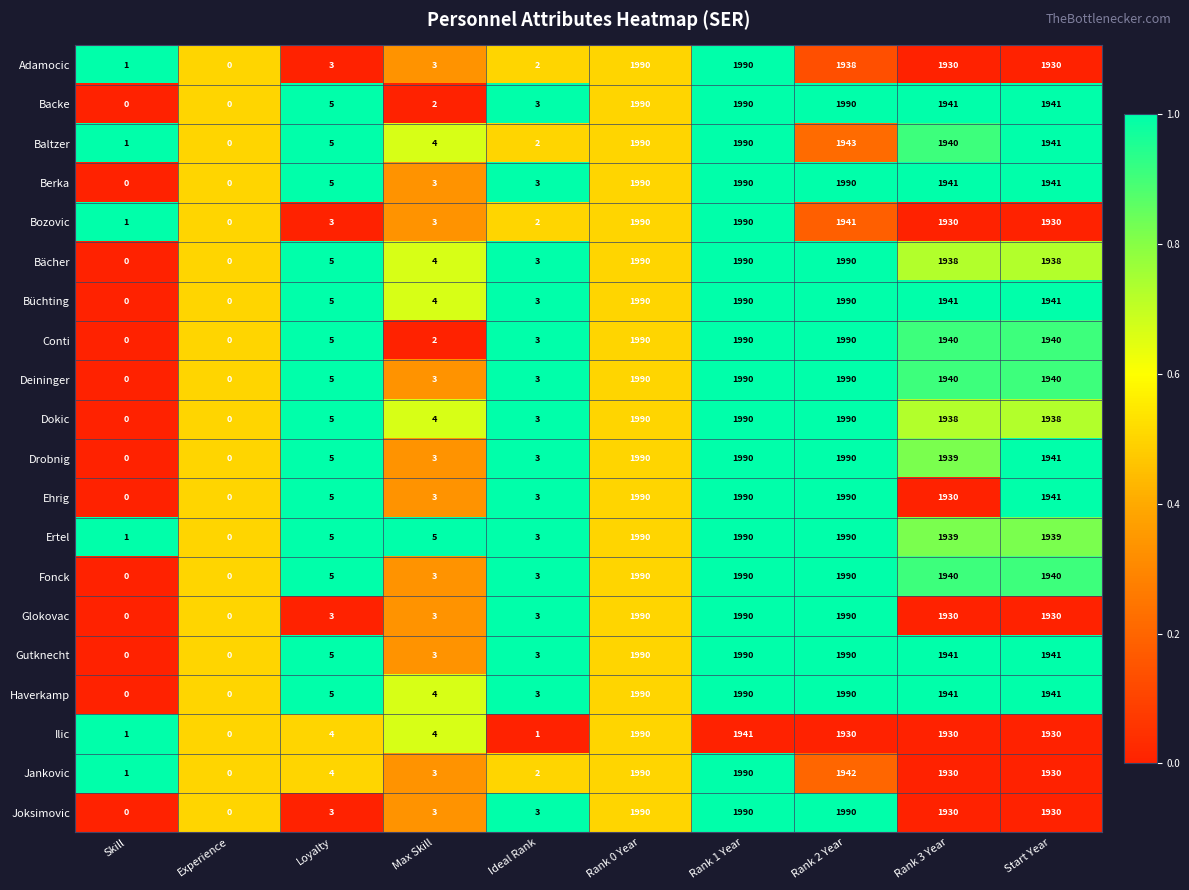

What is the total value across all series at Loyalty?

90